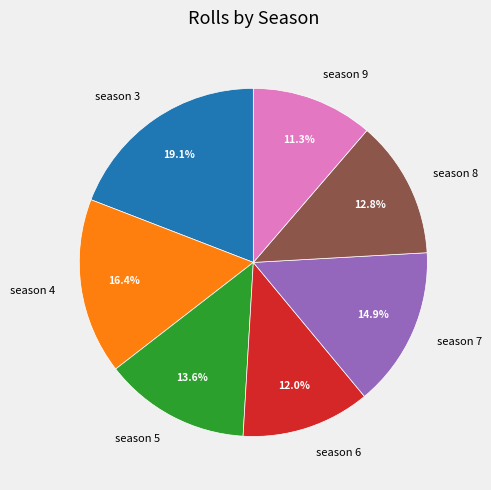

The season 4 slice represents 23% of the pie. True or false?

False